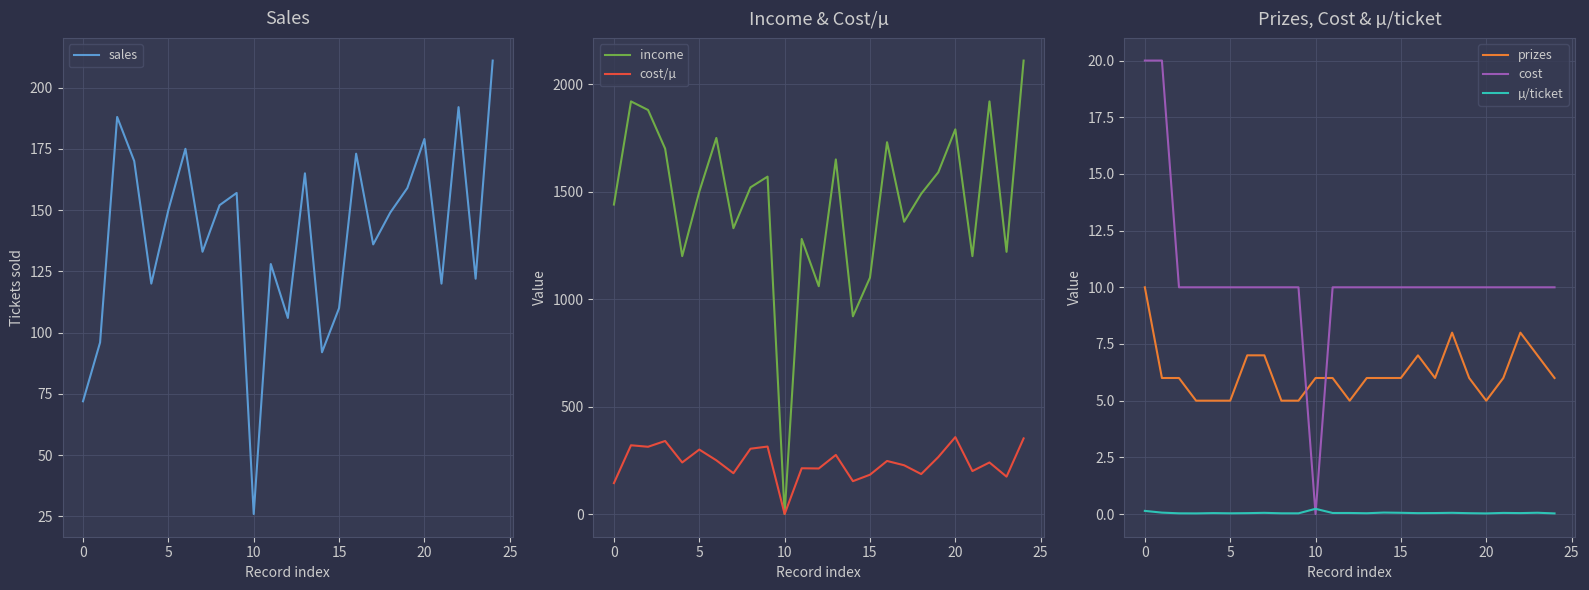

True or false: prizes has a value of 6.0 at 24.

True